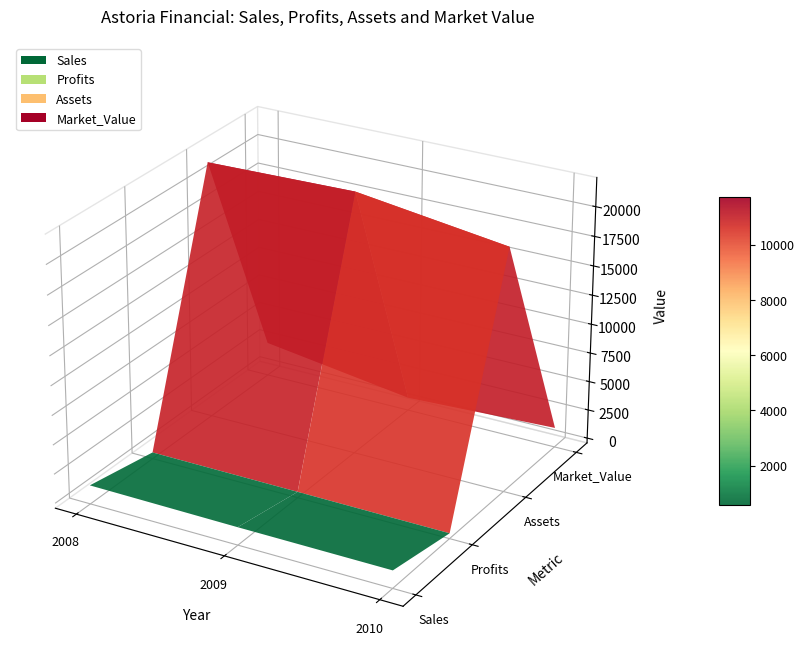

Reading right to left, list all the values displayed in this chart.

Sales: 1080	1100	1180
Profits: 30	80	120
Assets: 20250	21980	21720
Market_Value: 1260	690	2510